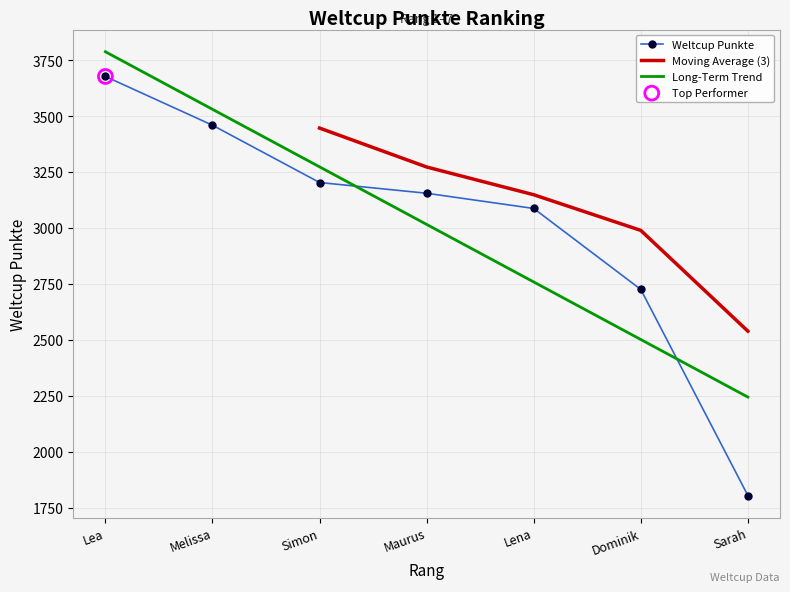

What is the change in value from Lea to Sarah?

-1873